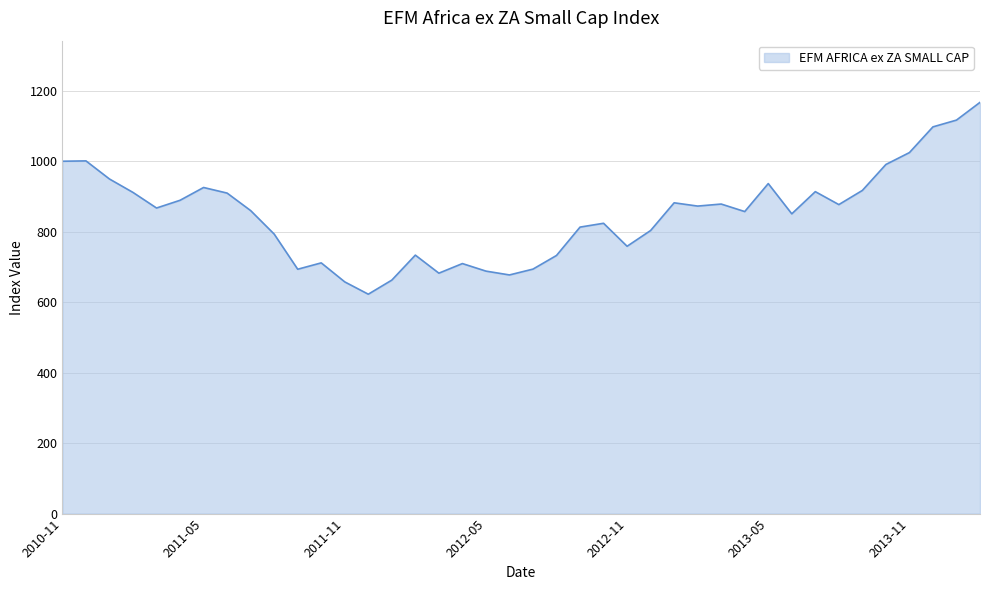

What is the difference between the maximum and minimum values?

544.5